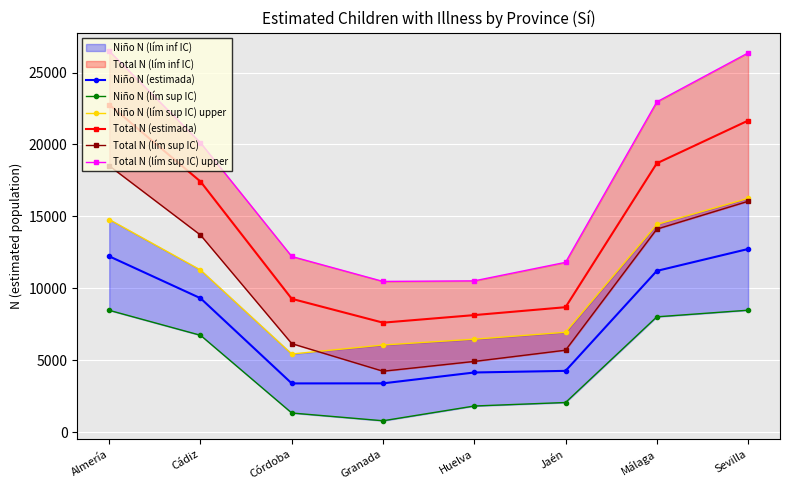

The value of Niño N (lím sup IC) at Córdoba is 1344. True or false?

True